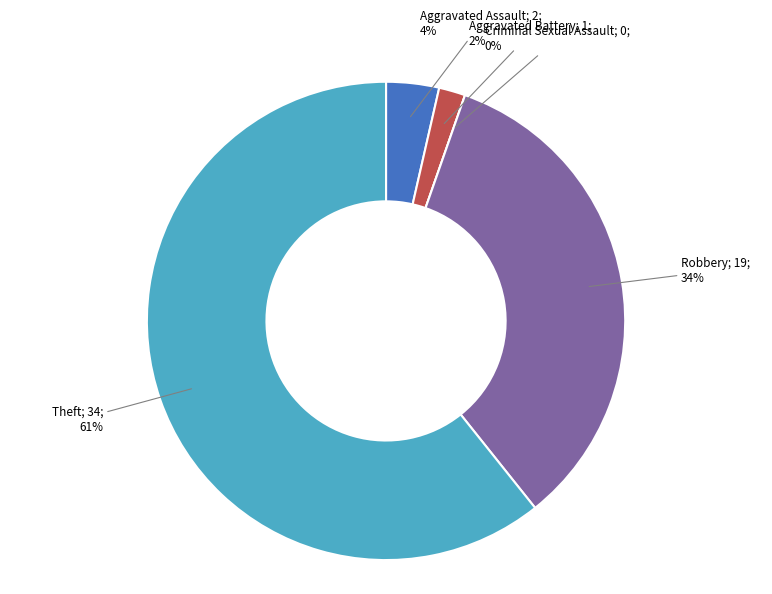

Which slice is the largest?

Theft